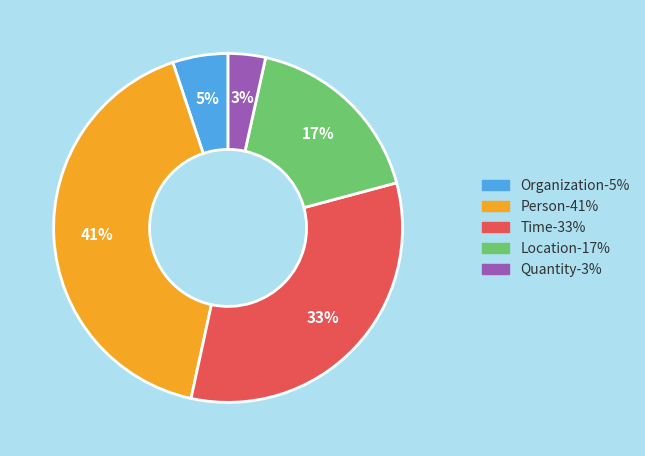

What is the largest slice in the pie chart?

Person